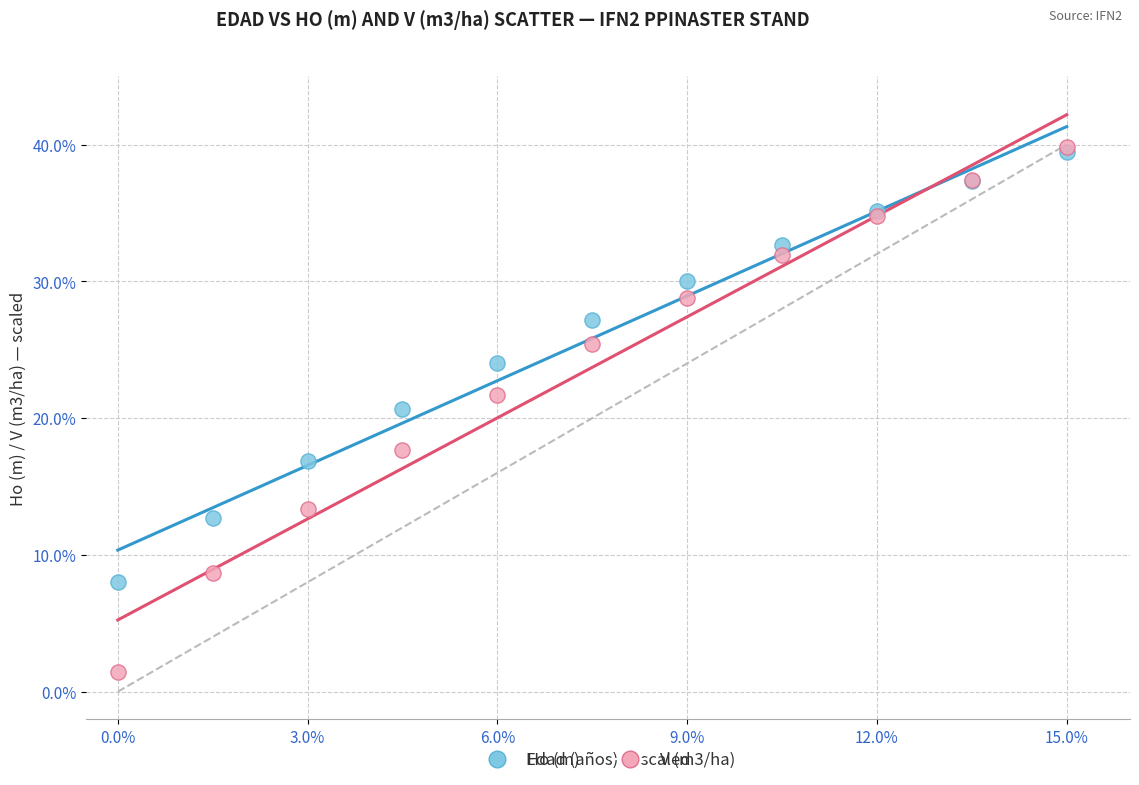

In the V (m3/ha) series, what Y value is closest to 20?

21.7